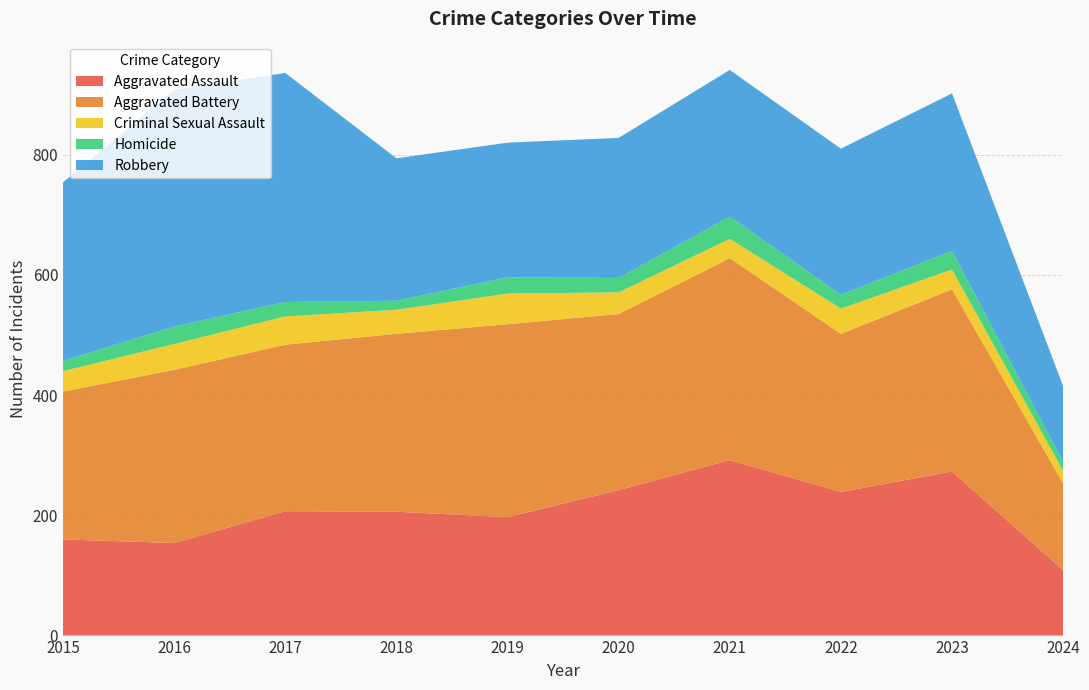

Reading left to right, list all the values displayed in this chart.

Aggravated Assault: 2015=160	2016=154	2017=207	2018=206	2019=197	2020=242	2021=292	2022=239	2023=273	2024=109
Aggravated Battery: 2015=246	2016=288	2017=277	2018=296	2019=321	2020=293	2021=336	2022=263	2023=303	2024=144
Criminal Sexual Assault: 2015=34	2016=43	2017=47	2018=40	2019=51	2020=36	2021=32	2022=42	2023=33	2024=21
Homicide: 2015=17	2016=29	2017=24	2018=15	2019=27	2020=24	2021=37	2022=23	2023=31	2024=15
Robbery: 2015=297	2016=394	2017=381	2018=237	2019=224	2020=233	2021=244	2022=243	2023=262	2024=126